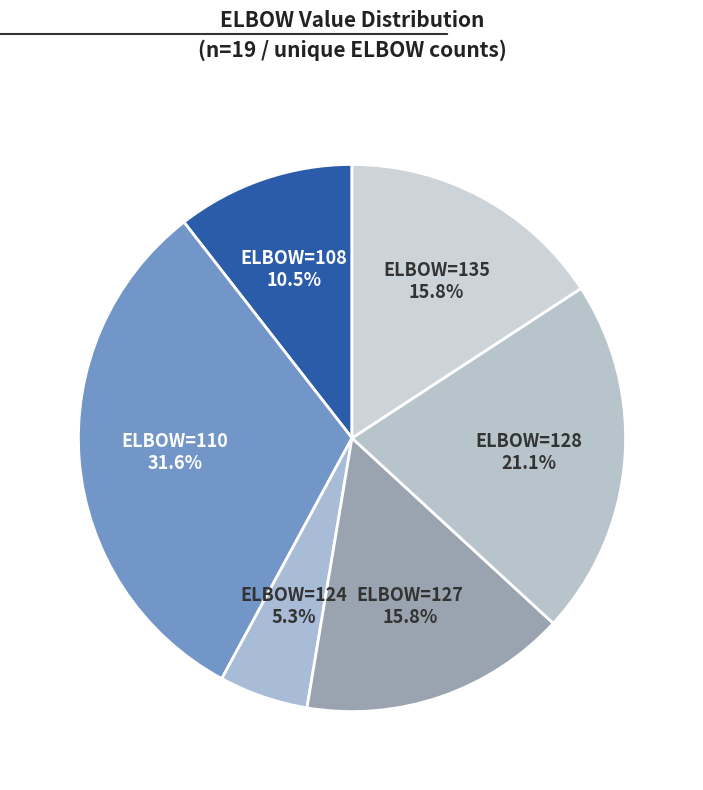

Is there any slice that represents more than half of the pie?

No